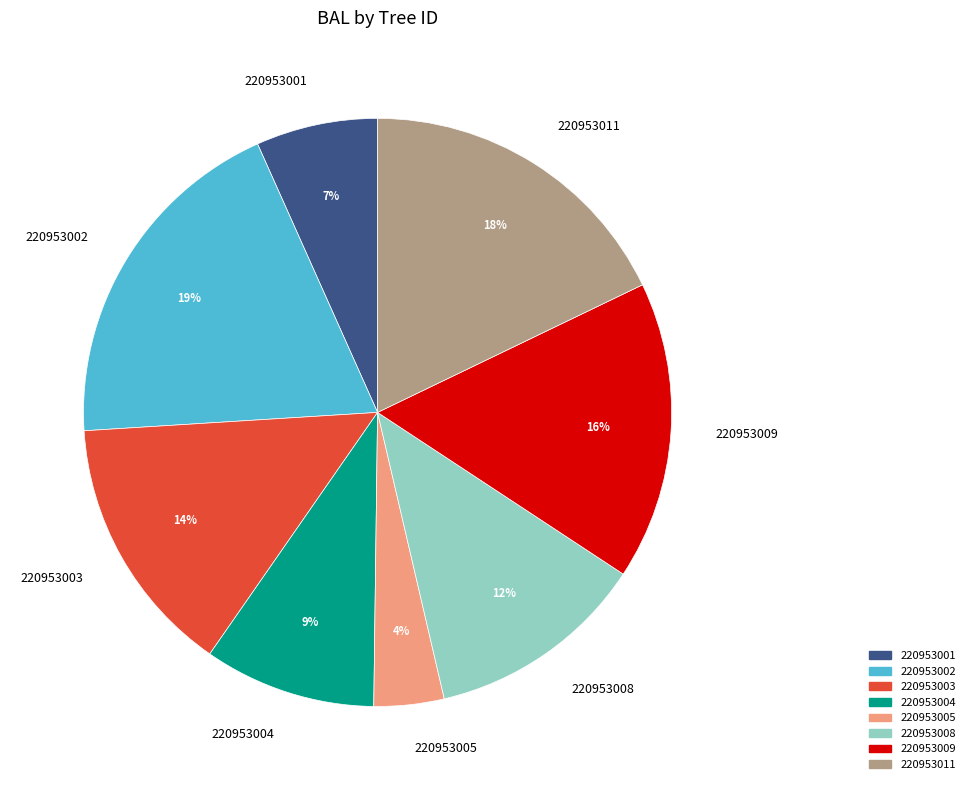

Rank the categories by value from lowest to highest.

220953005, 220953001, 220953004, 220953008, 220953003, 220953009, 220953011, 220953002